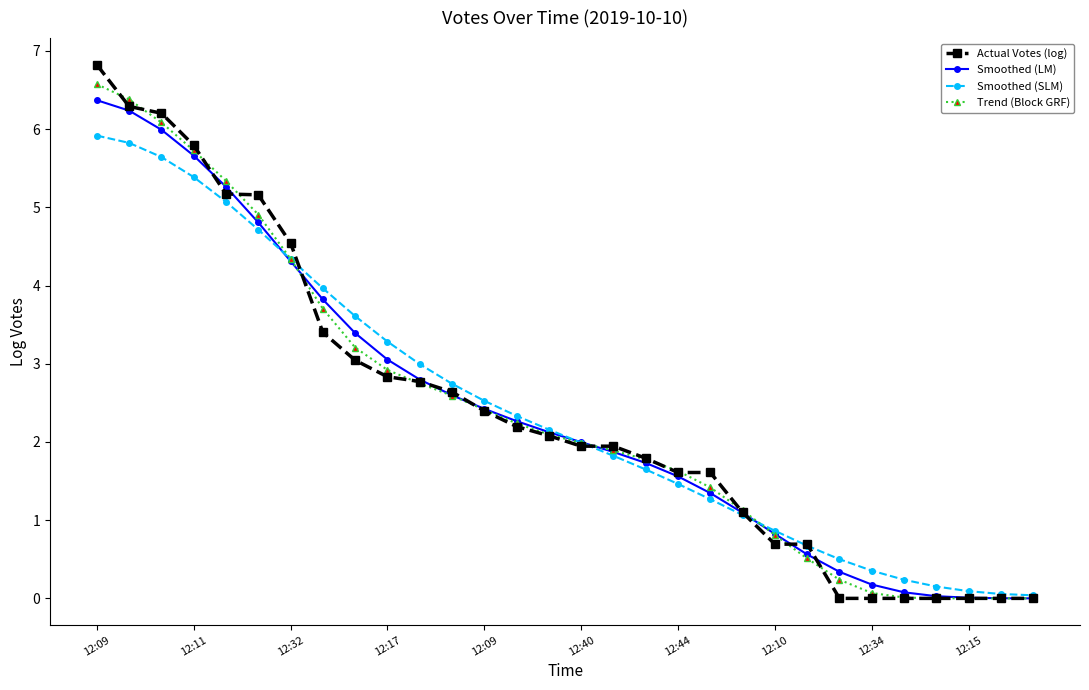

Count the number of categories in the chart.

30